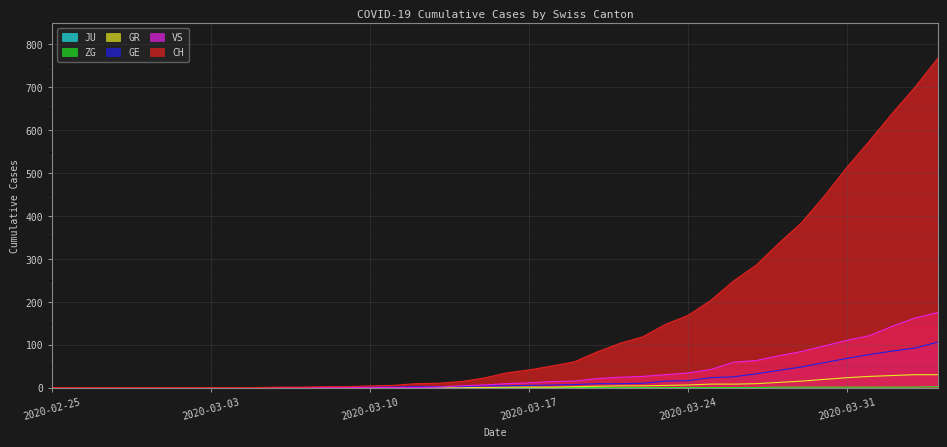

What is the sum of the VS values at 2020-03-27 and 2020-03-28?

137